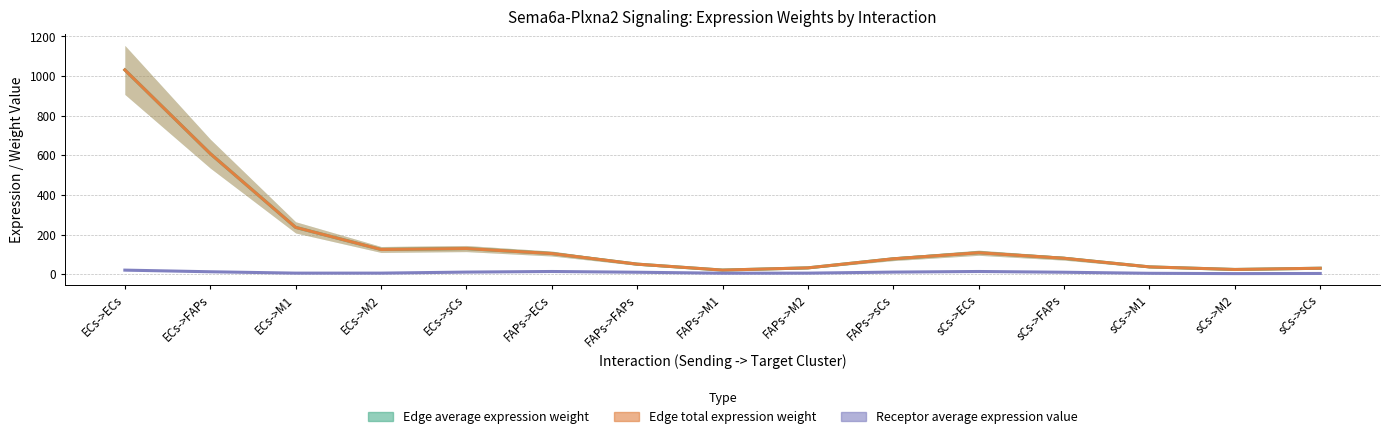

Rank the categories by Edge average expression weight value from highest to lowest.

ECs->ECs, ECs->FAPs, ECs->M1, ECs->sCs, ECs->M2, sCs->ECs, FAPs->ECs, sCs->FAPs, FAPs->sCs, FAPs->FAPs, sCs->M1, FAPs->M2, sCs->sCs, sCs->M2, FAPs->M1